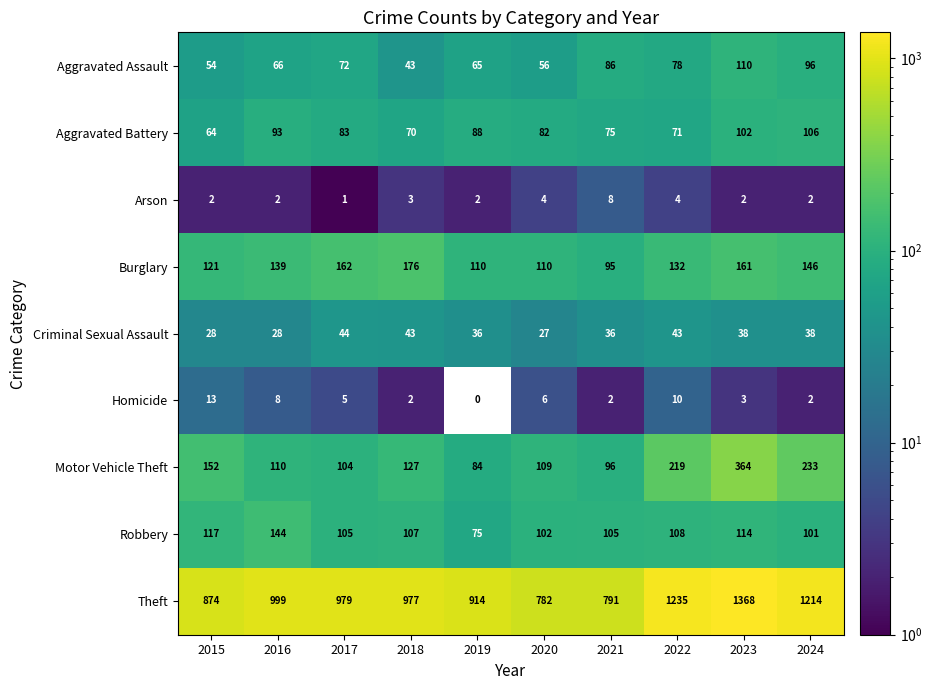

At how many categories does at least one series exceed 308?

10